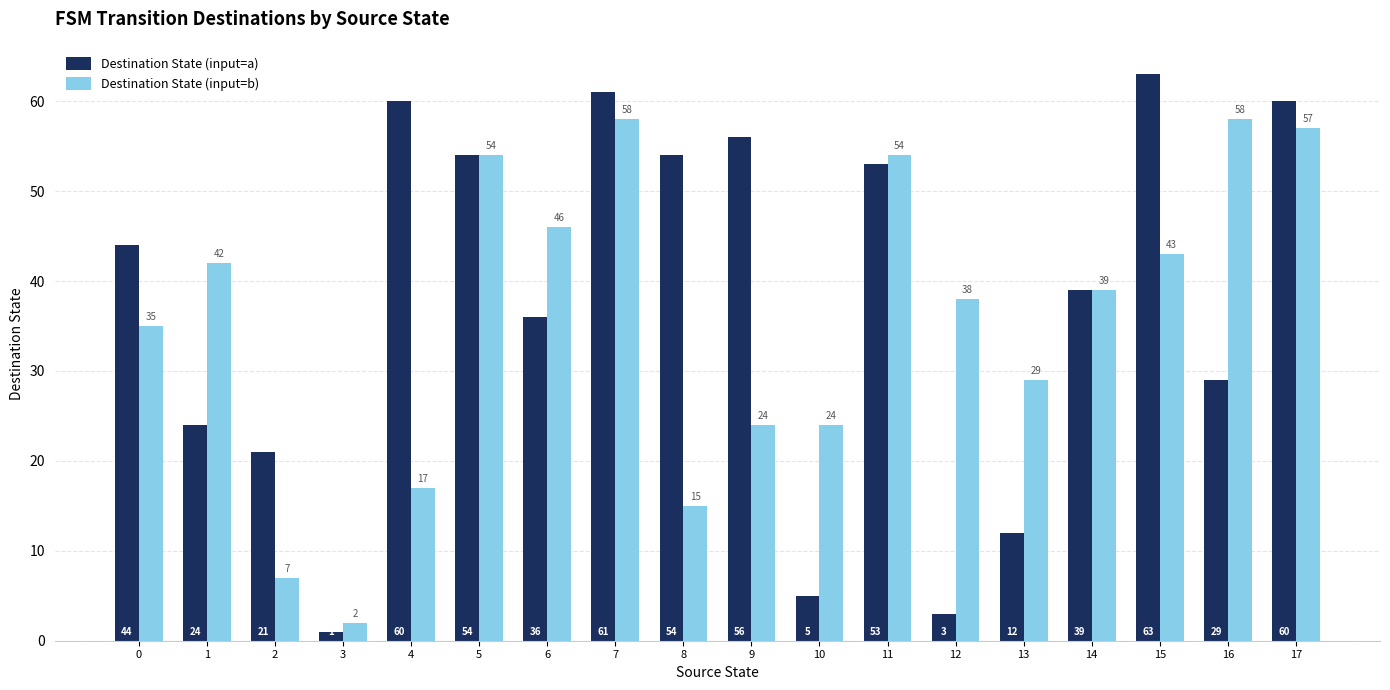

Are the bars horizontal?

No